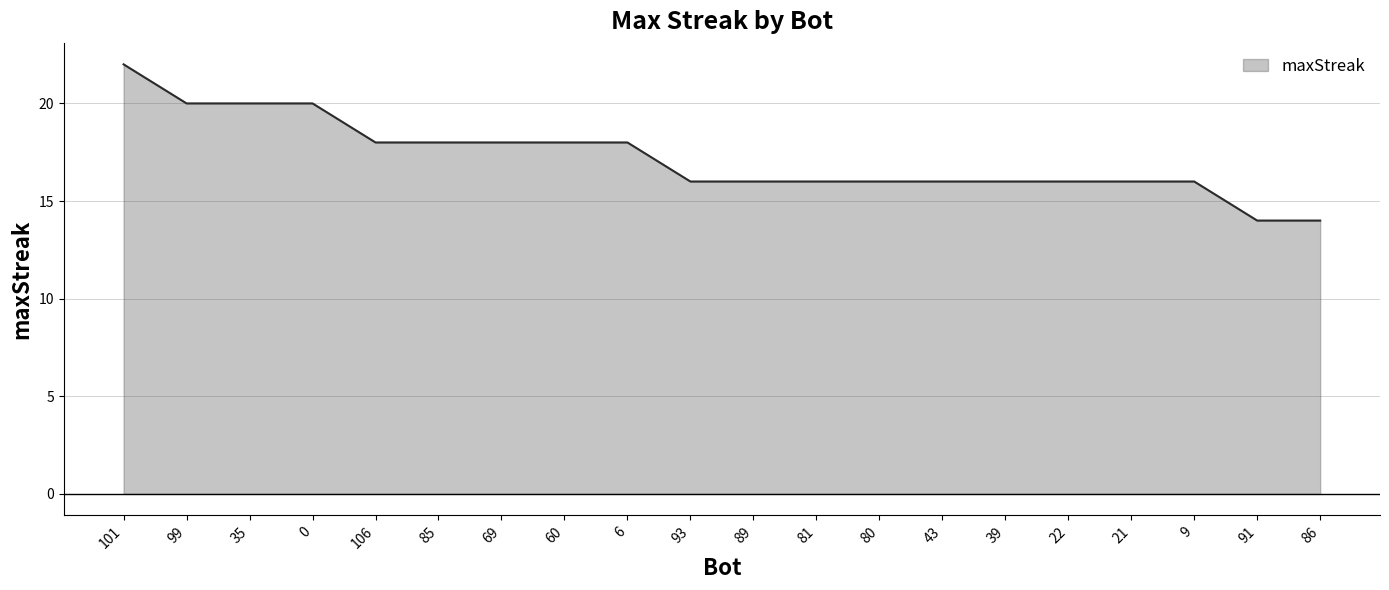

What is the maximum value shown in the chart?

22